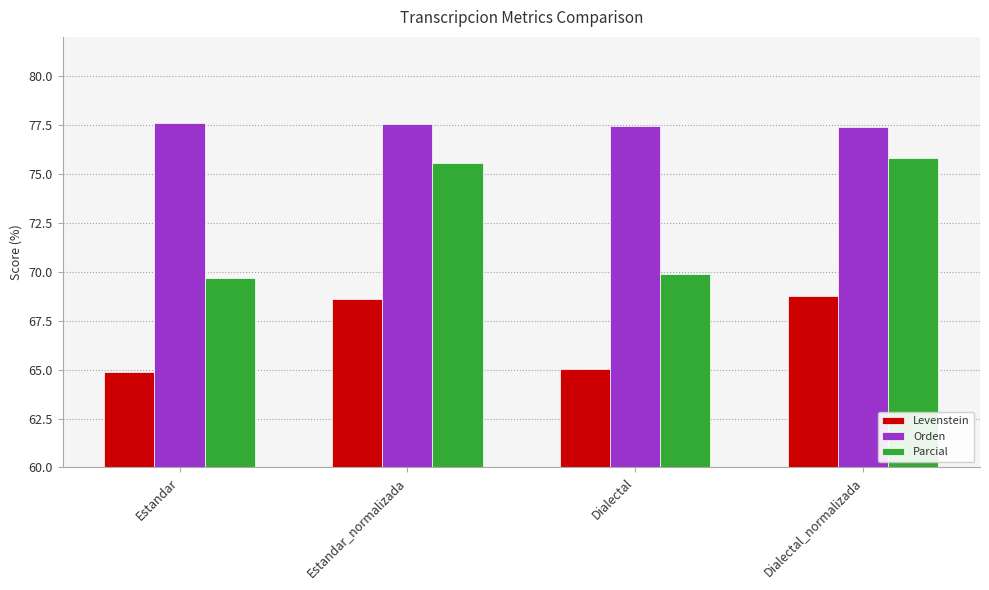

What is the greatest value displayed?

77.6